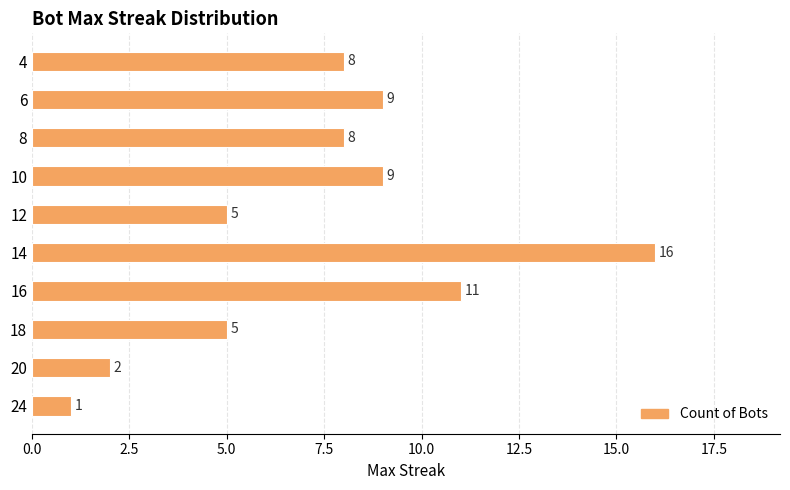

Reading bottom to top, what are all the values shown in this chart?

24=1	20=2	18=5	16=11	14=16	12=5	10=9	8=8	6=9	4=8